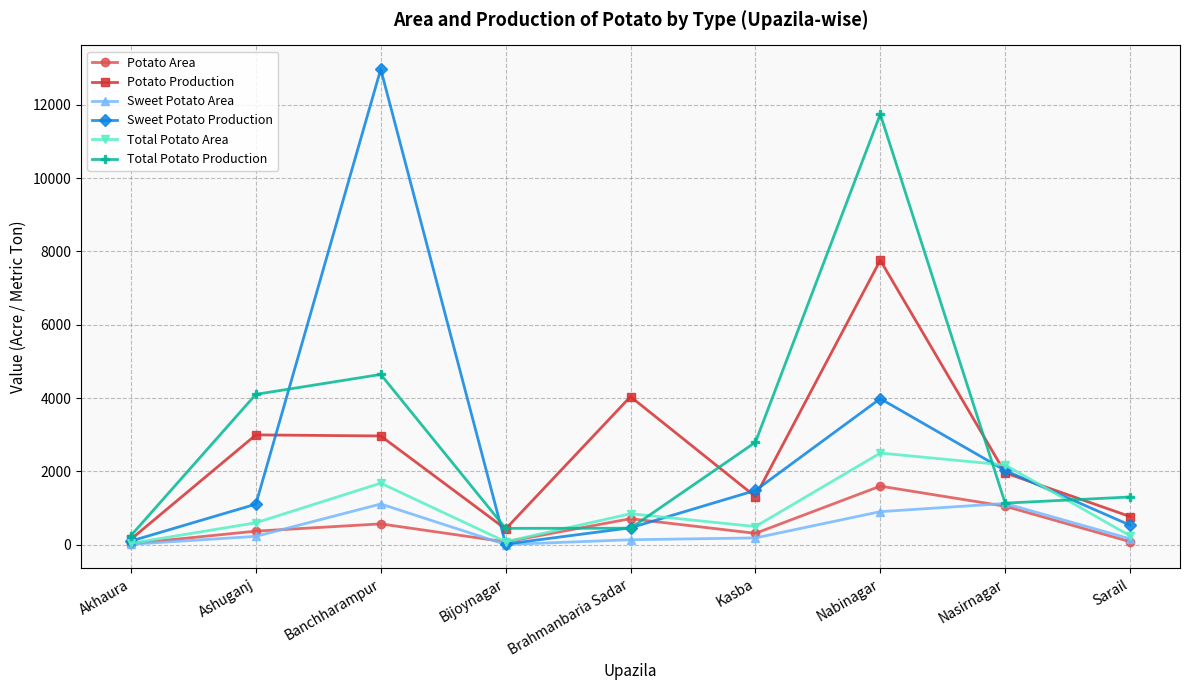

True or false: Total Potato Production has more than 2 points higher than both neighbors.

False